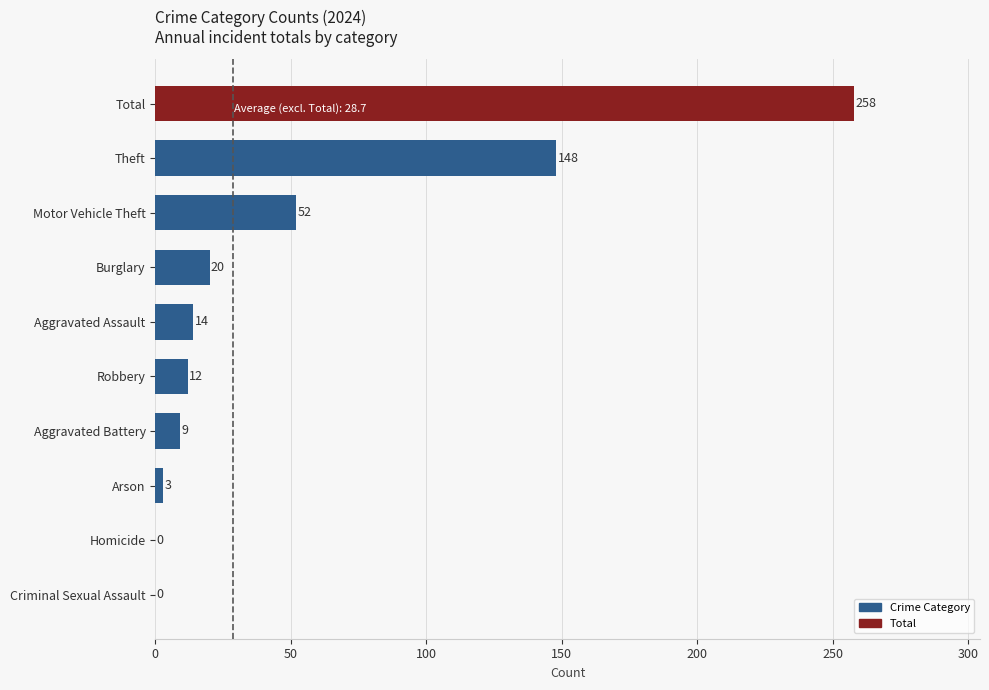

The chart shows a value of 20 at Burglary. True or false?

True